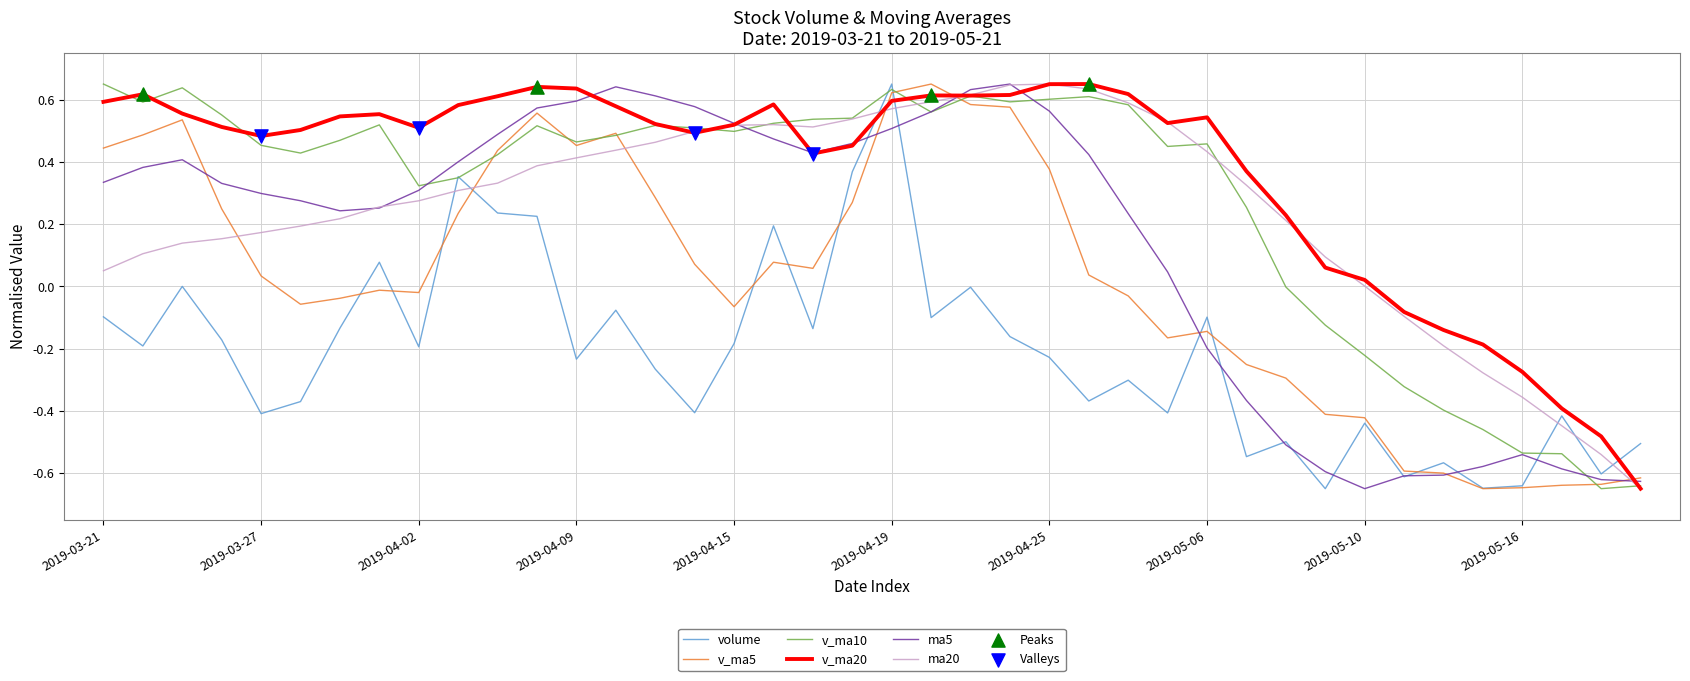

Which series has the largest total across all categories?

v_ma20